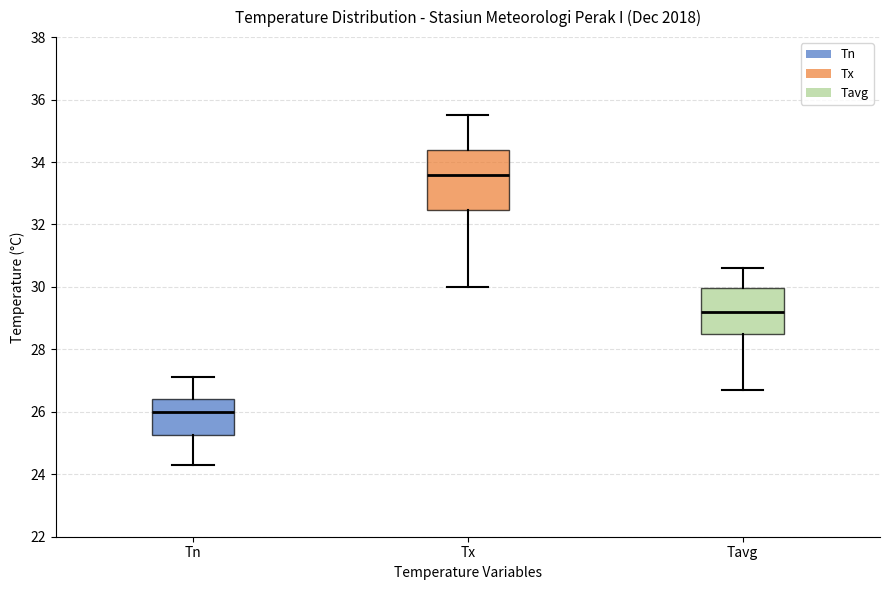

Where does the upper whisker of the box for Tn end on the y-axis? The values are not printed on the chart, so give them approximately, as read against the axis.

27.2